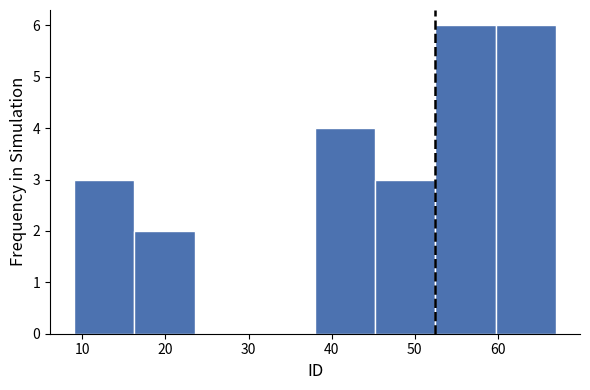

Reading left to right, list every bar in this chart as the range it spans on the x-axis followed by its height. Neither the bar edges nor the heights are printed on the chart, so give them approximately, as read against the axes.

9 to 16: 3
16 to 24: 2
24 to 31: 0
31 to 38: 0
38 to 45: 4
45 to 53: 3
53 to 60: 6
60 to 67: 6